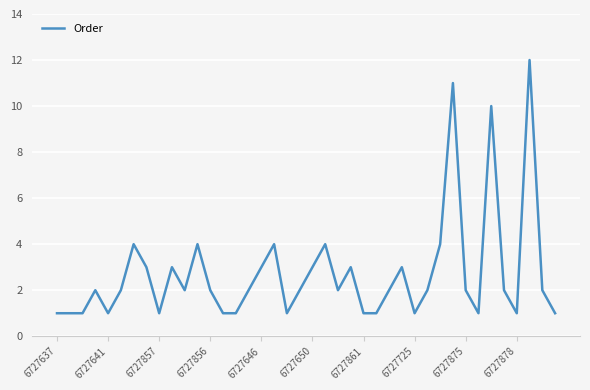

How many lines are shown in the chart?

1